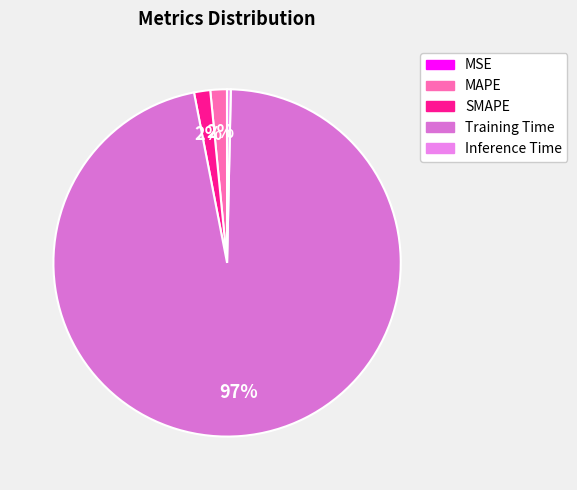

What portion of the pie excludes Training Time?

3.4%